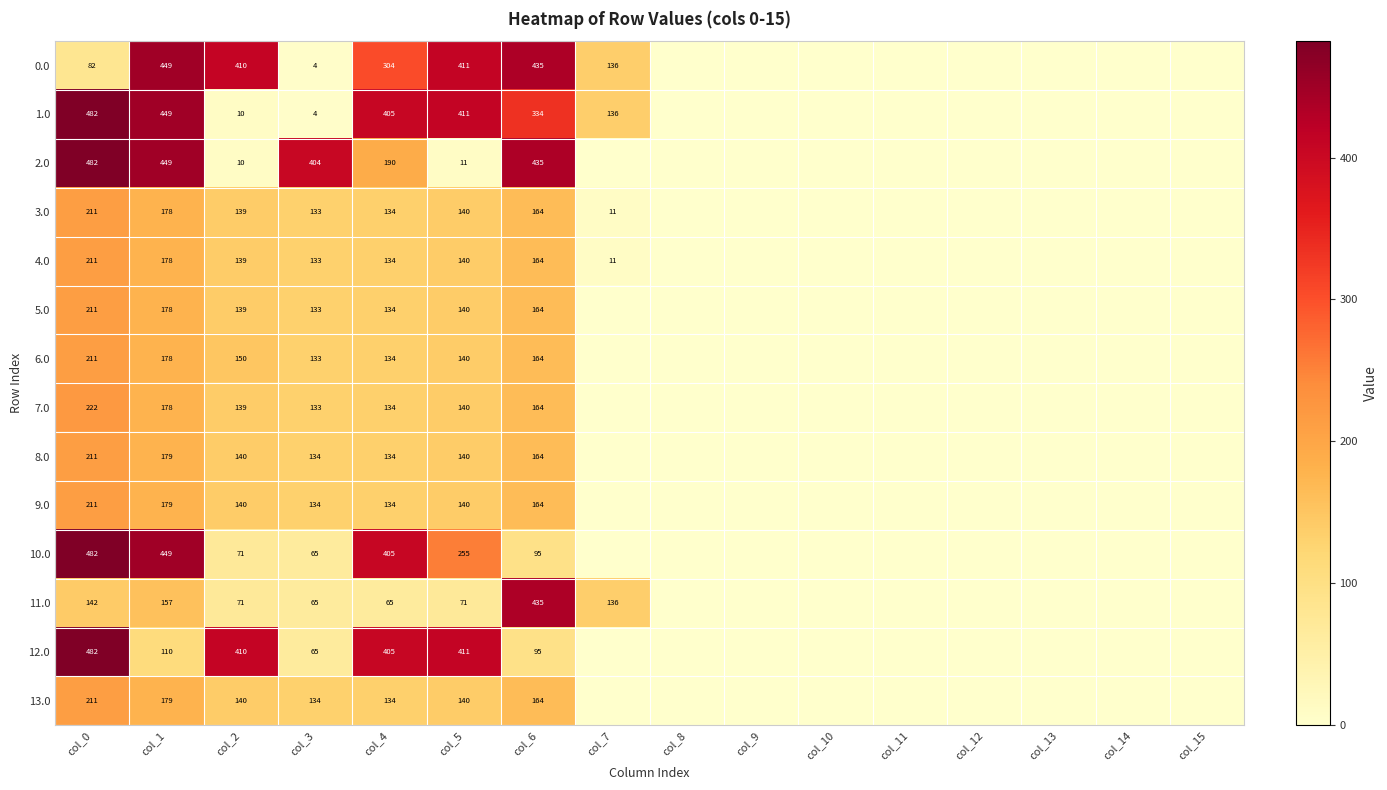

At col_9, list the series in order from smallest to largest.

0.0, 1.0, 2.0, 3.0, 4.0, 5.0, 6.0, 7.0, 8.0, 9.0, 10.0, 11.0, 12.0, 13.0